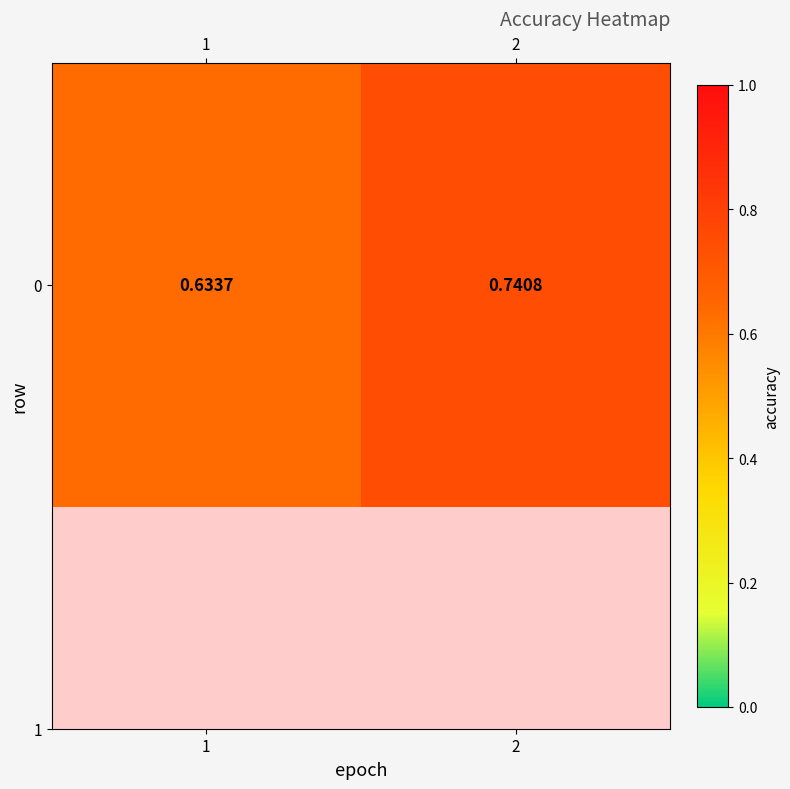

What is the greatest value displayed?

0.7